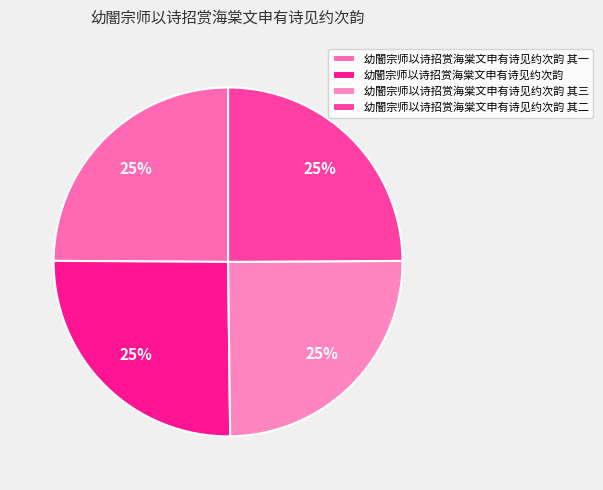

How much of the chart is everything except 幼闇宗师以诗招赏海棠文申有诗见约次韵?

74.7%